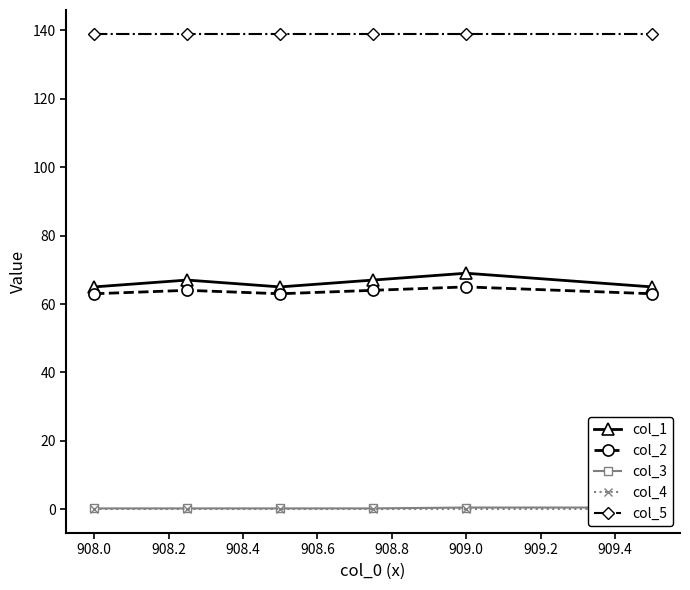

The col_1 series shows 24 at 909.0. True or false?

False